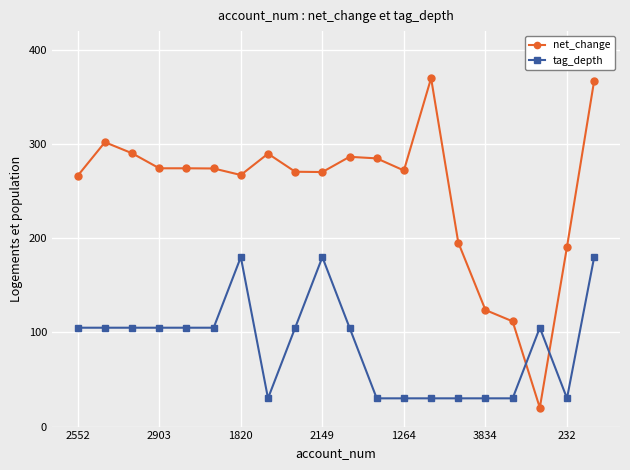

How many categories are shown in the chart?

20